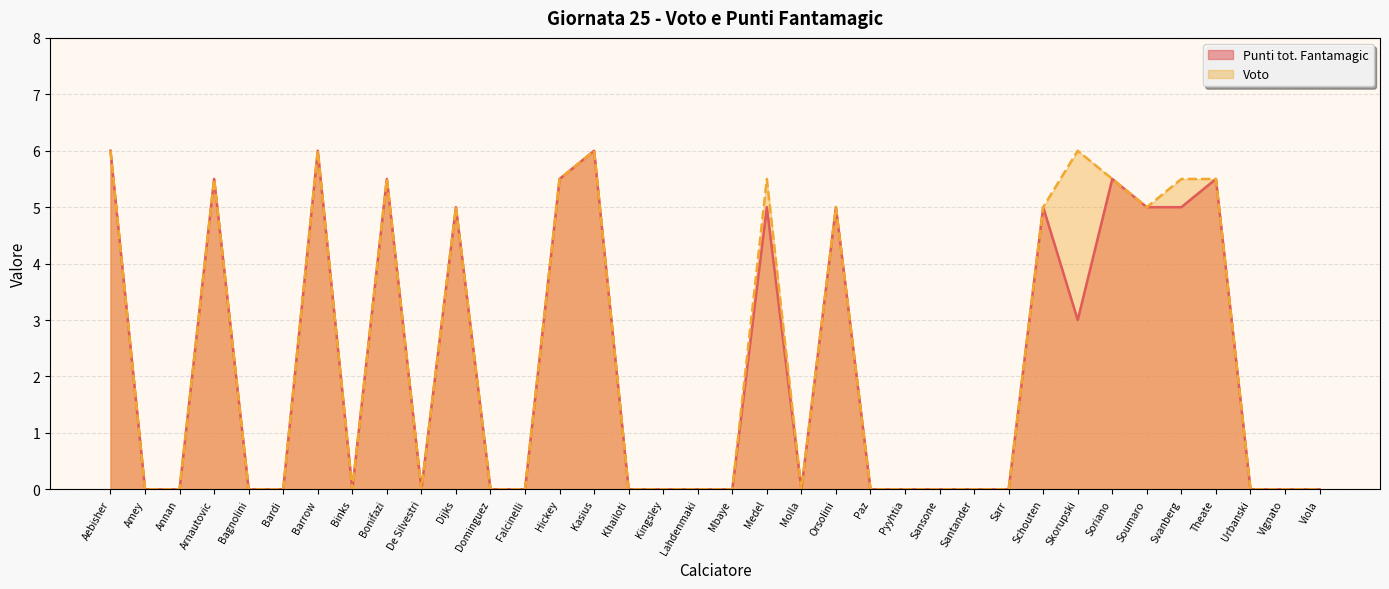

What is the sum of all Punti tot. Fantamagic values?

78.5